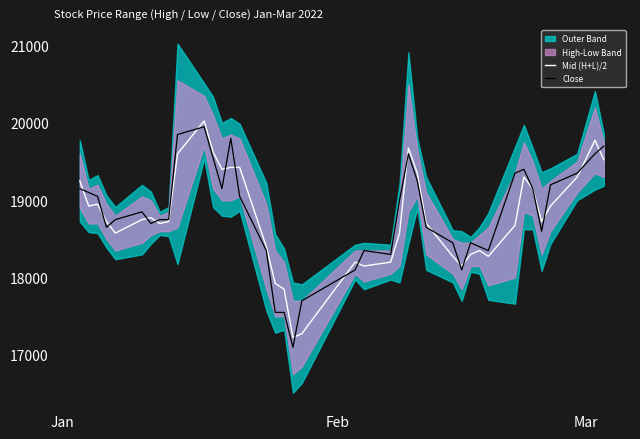

True or false: Mid (H+L)/2 and Close intersect in this chart.

True